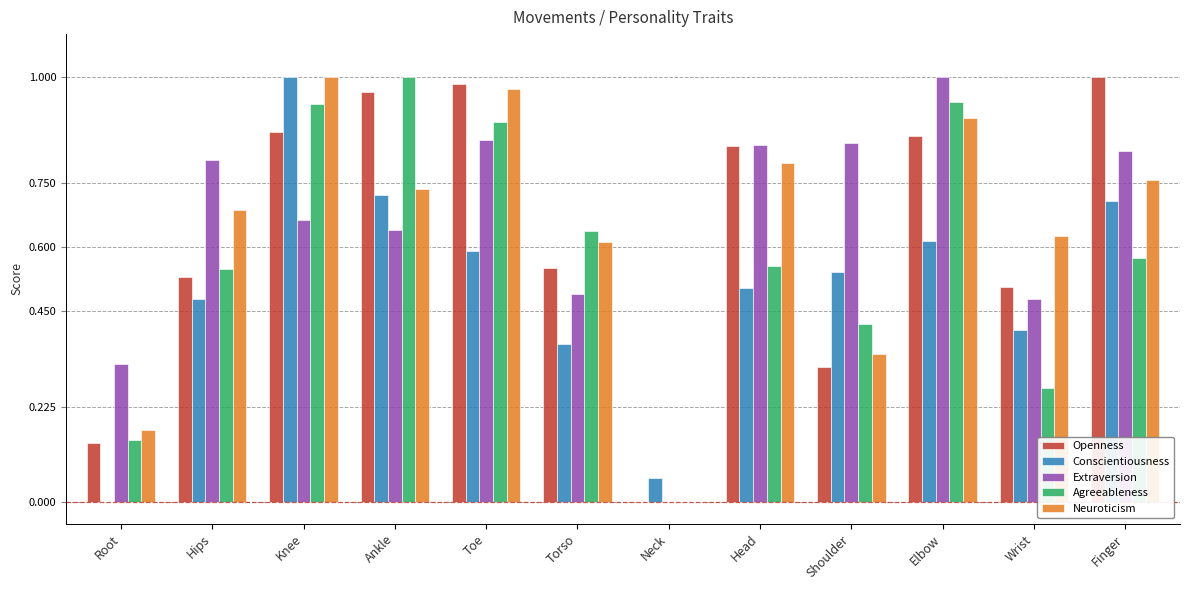

The value of Neuroticism at Shoulder is 0.5. True or false?

False